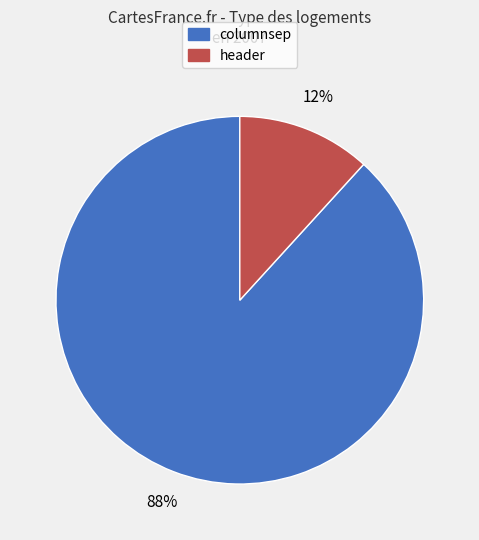

What is the largest slice in the pie chart?

columnsep